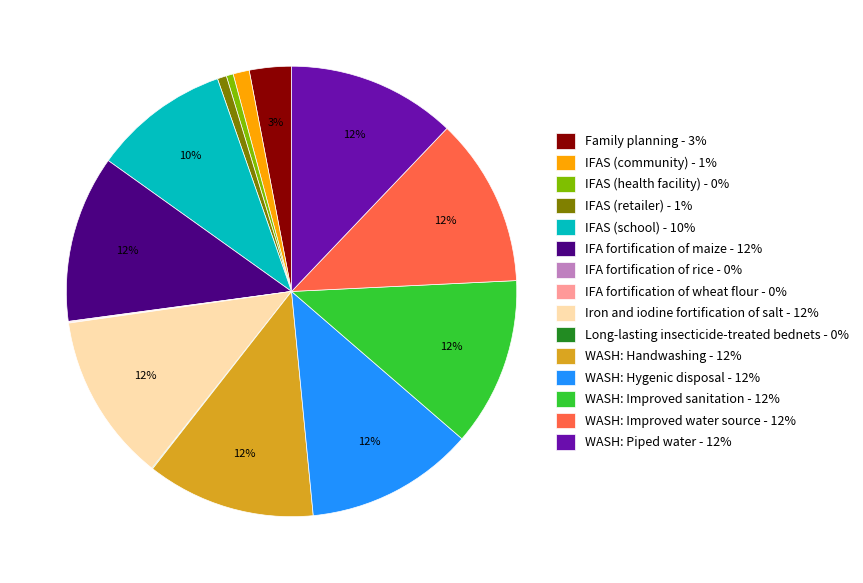

Is it true that WASH: Hygenic disposal - 12% is 12% of the pie?

True